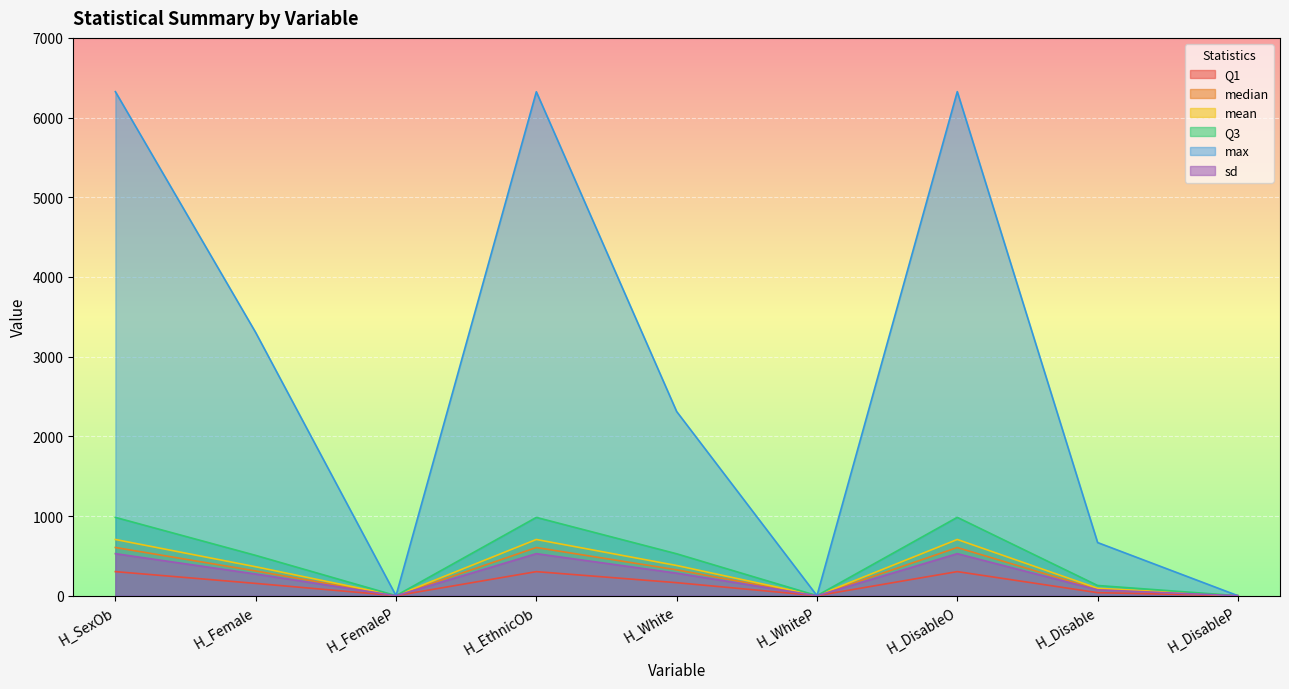

How many series are shown in this chart?

6